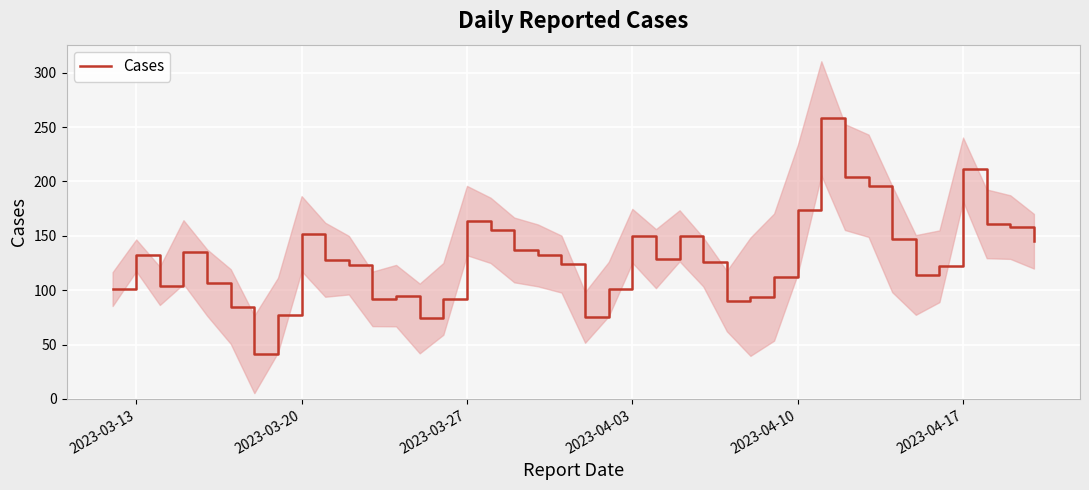

What is the highest value of the Cases series?

258